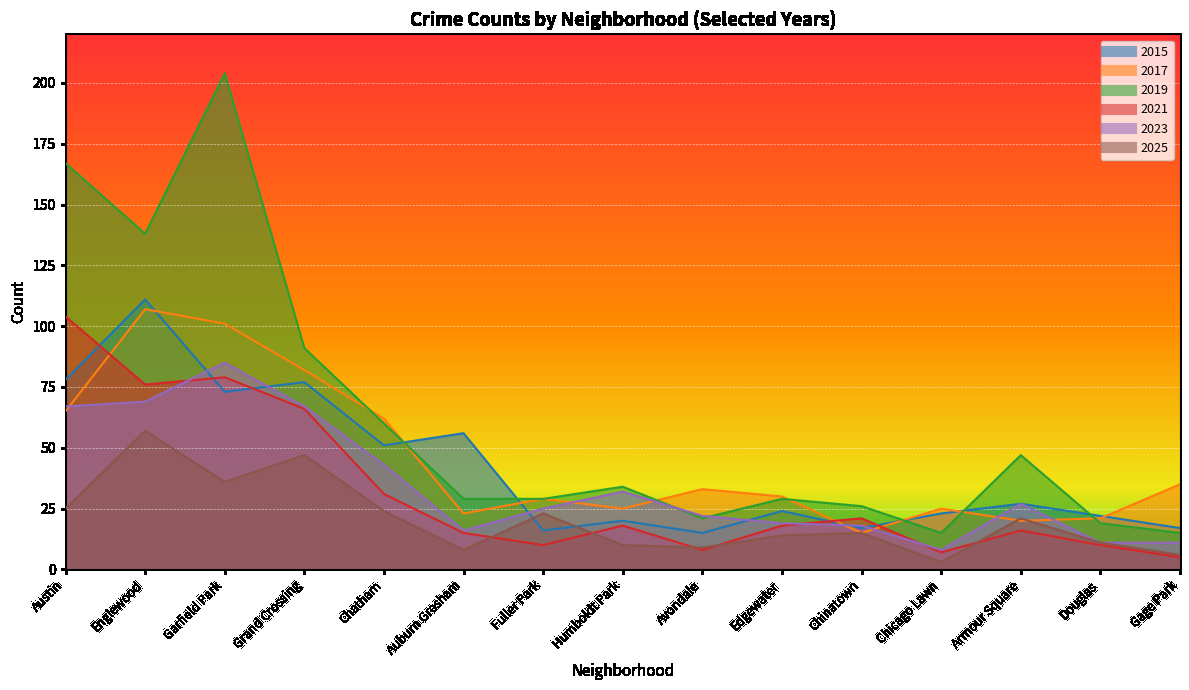

Which series changed the most between Edgewater and Douglas?

2019